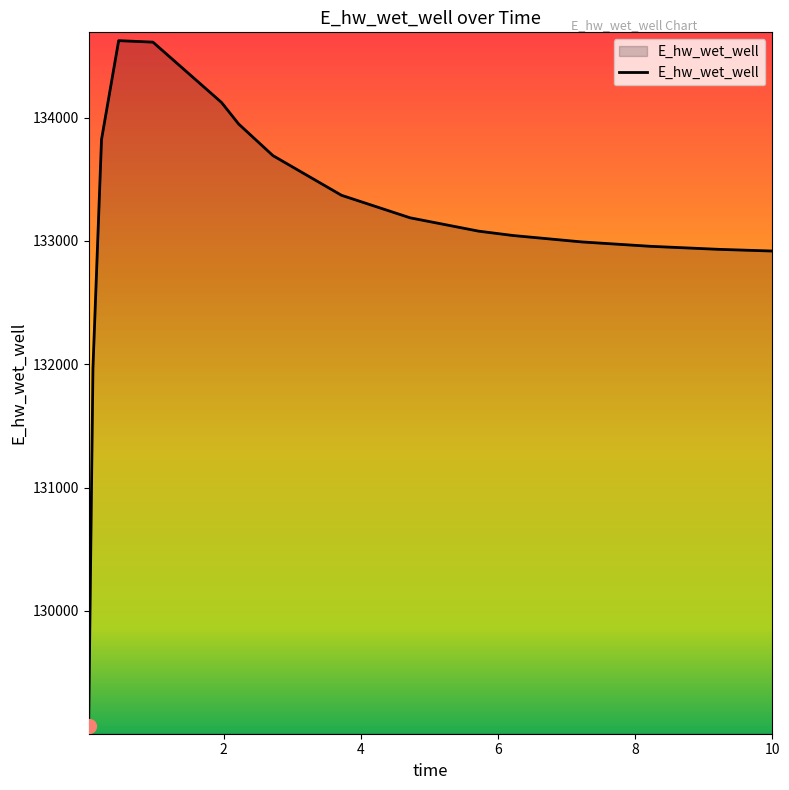

What is the greatest value displayed?

134624.0